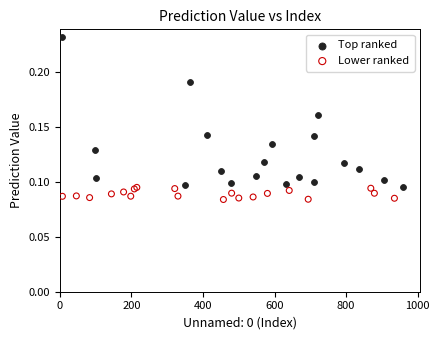

Which series has the widest spread of Y values?

Top ranked